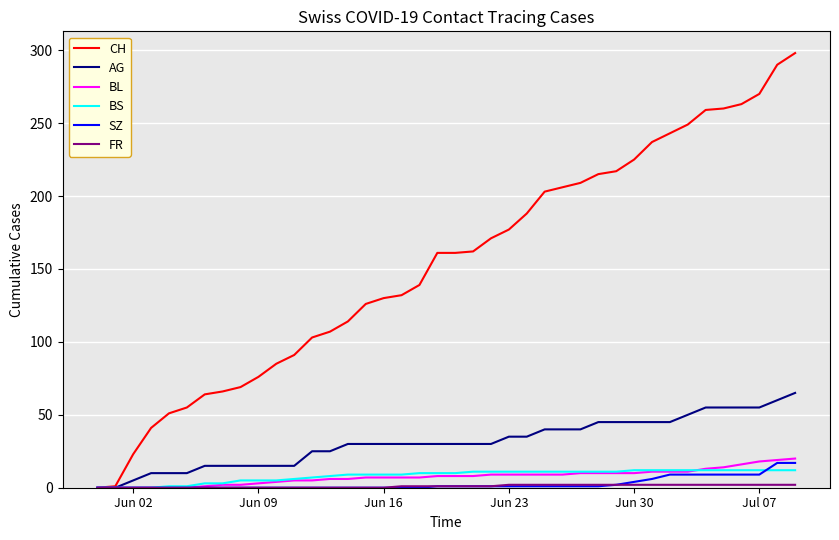

Which series has the largest total across all categories?

CH